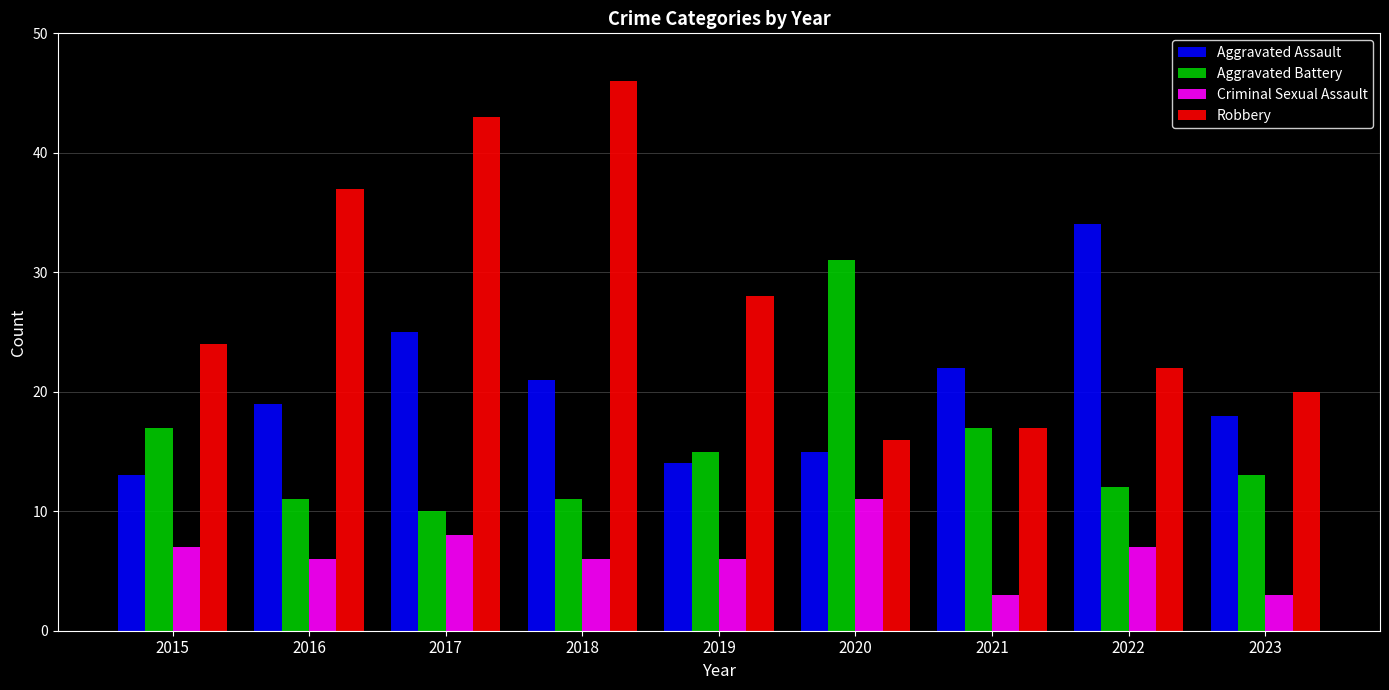

The value of Aggravated Battery at 2022 is 18. True or false?

False